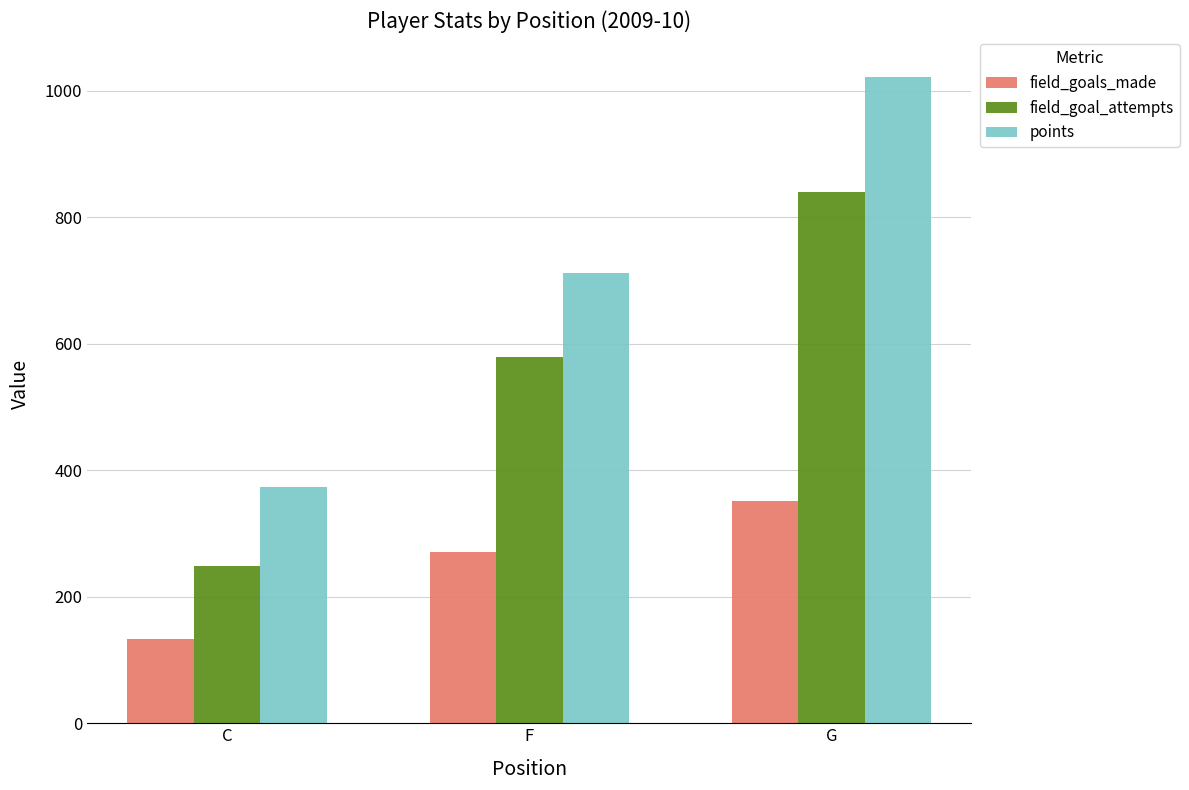

What is the label of the 3rd bar from the right?

C